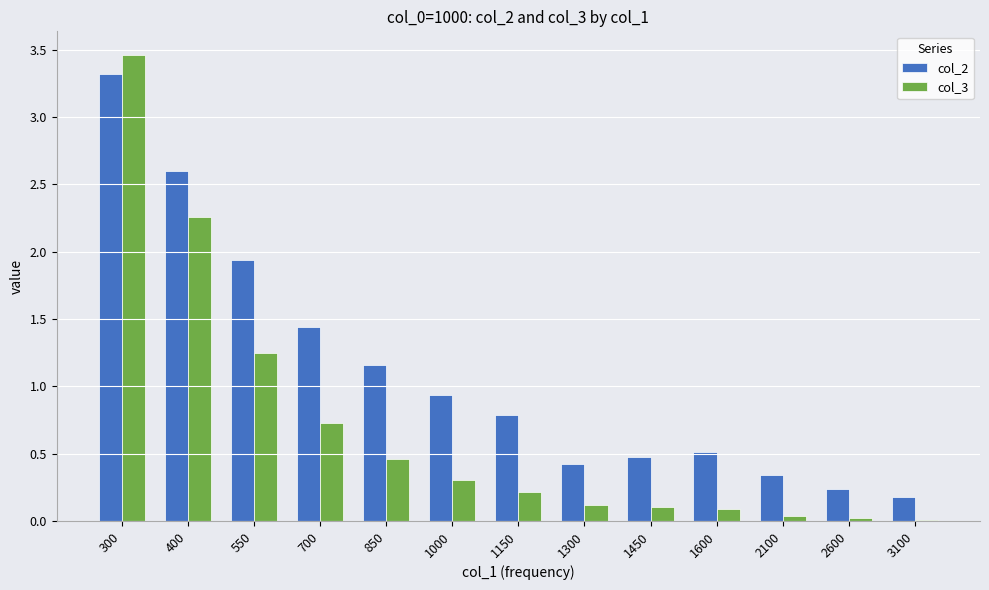

Which series has the largest total across all categories?

col_2